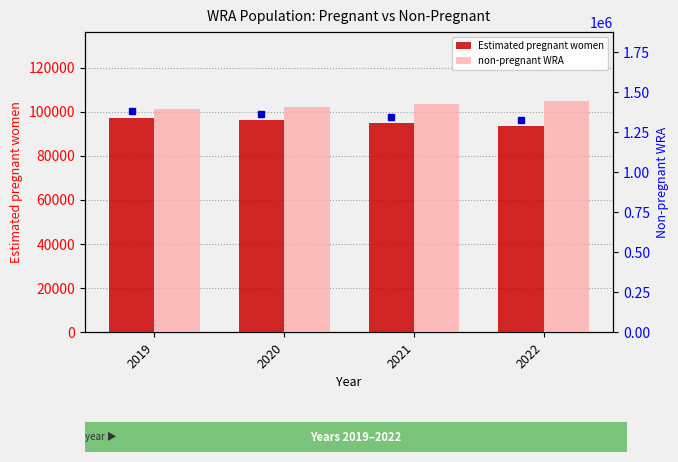

True or false: non-pregnant WRA has a value of 1423098.4 at 2021.

True